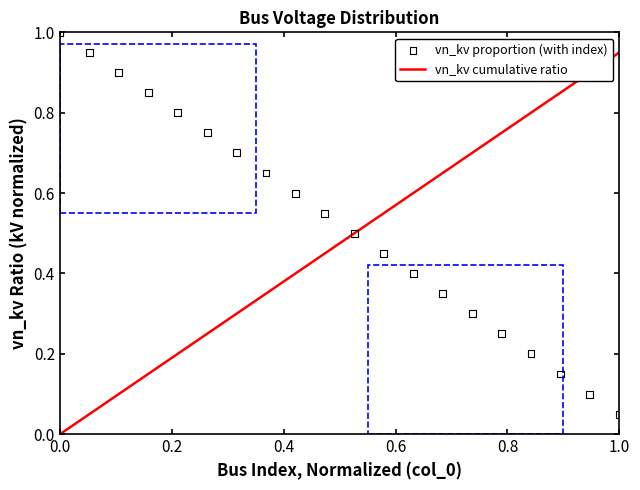

Which series contains the lowest Y value?

vn_kv cumulative ratio